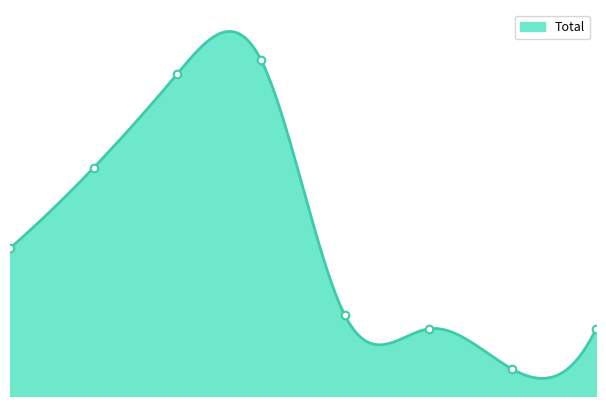

Between 7 and 6, which is larger?

7